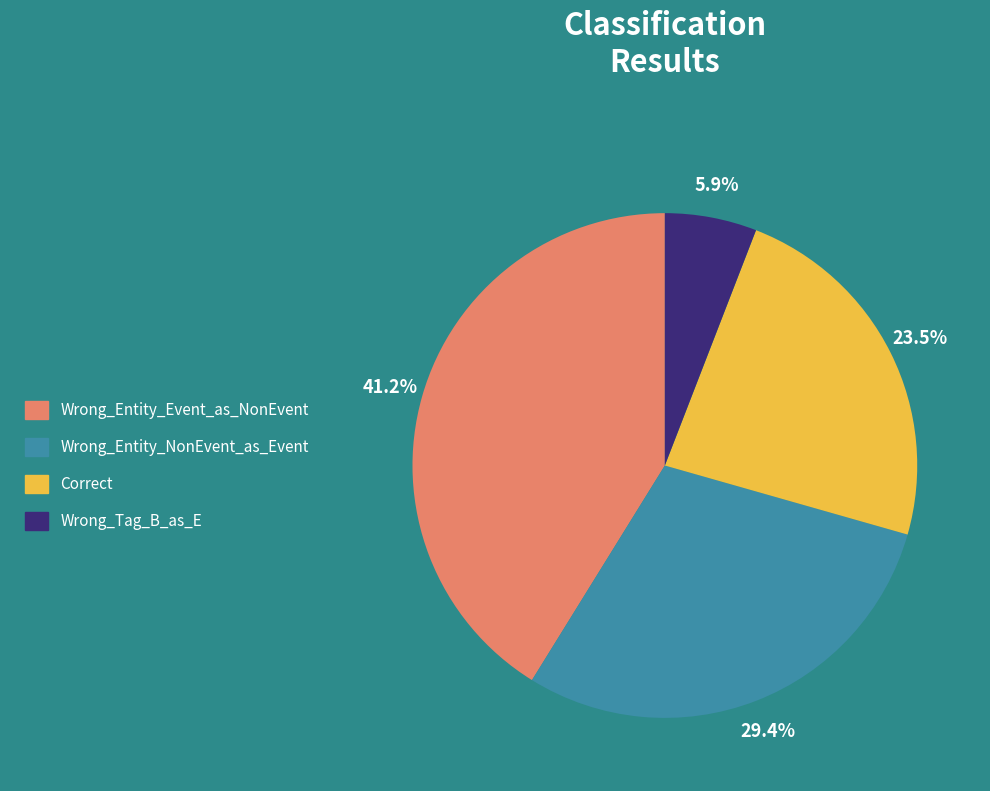

To the nearest percent, what is the combined percentage of Correct and Wrong_Entity_NonEvent_as_Event?

53%